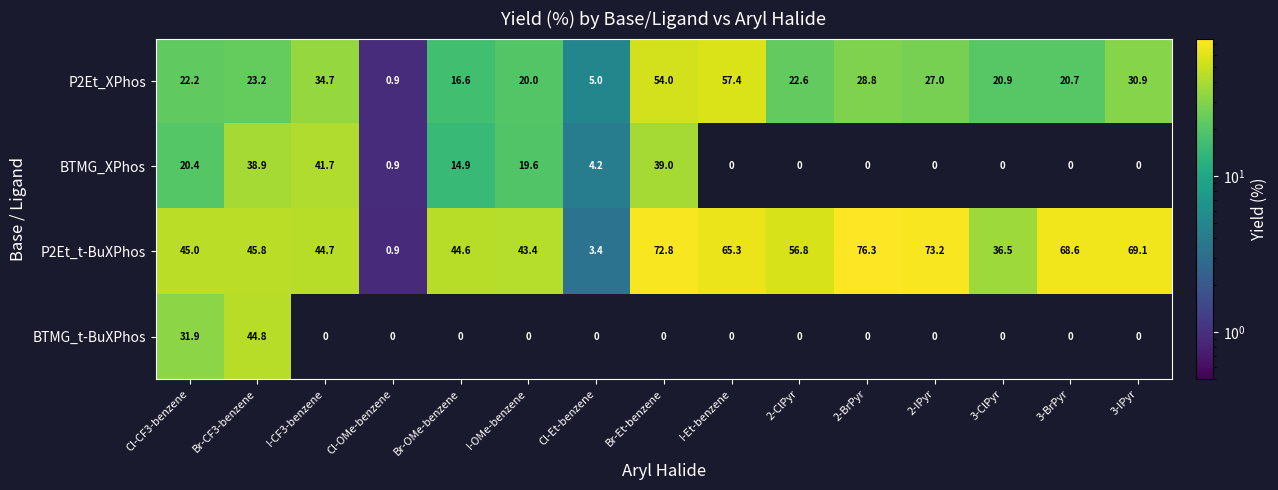

What is the difference between the highest and lowest values at 2-IPyr?

73.2